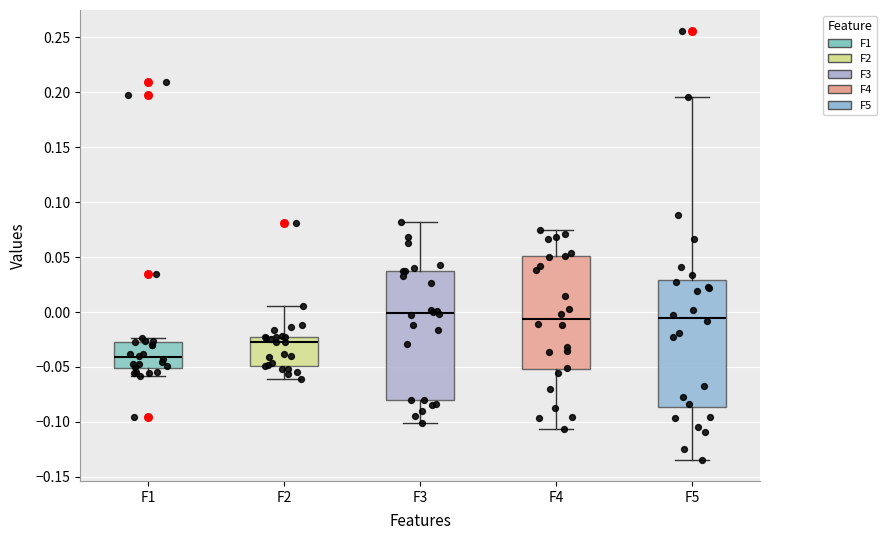

Which box's median line is the lowest?

F1